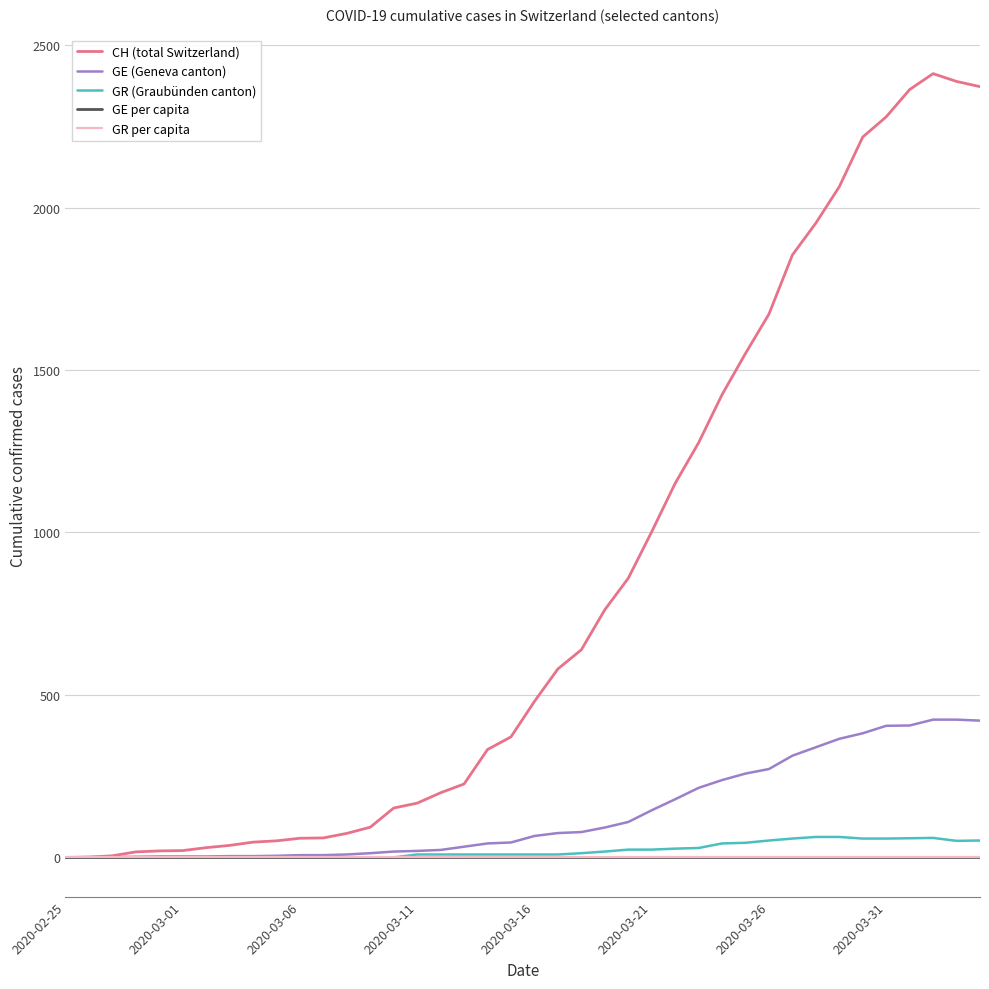

Which series has the largest total across all categories?

CH (total Switzerland)